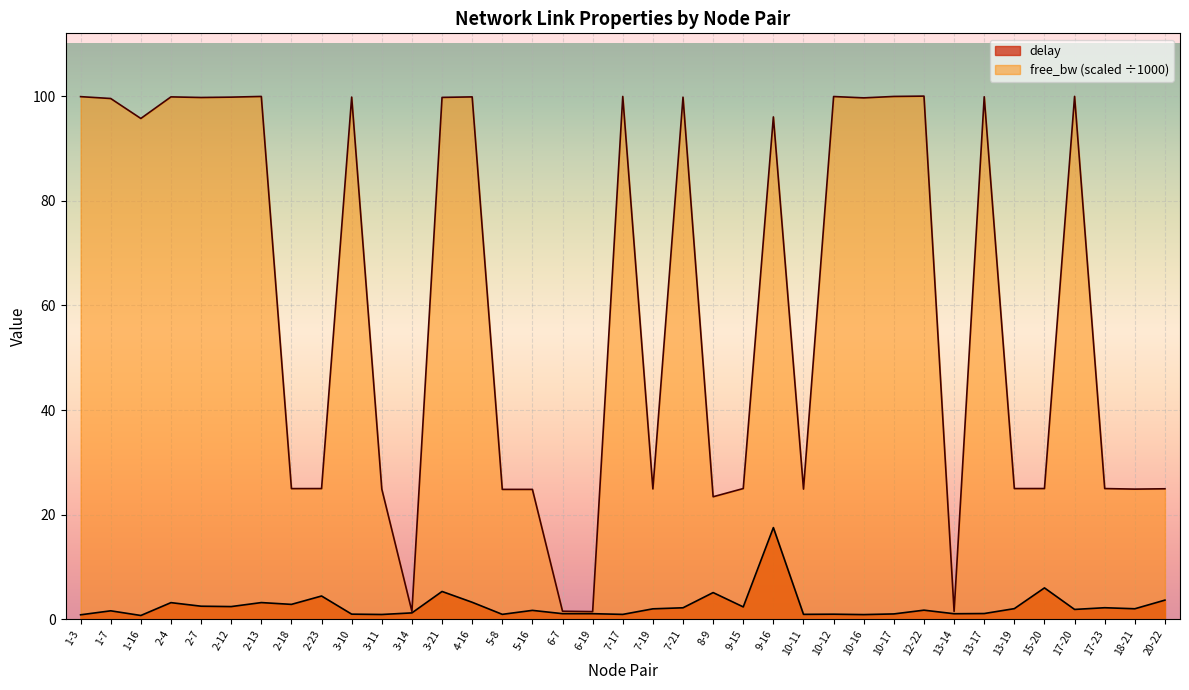

Reading right to left, extract all data points from this chart.

delay: 3.7	2.0	2.2	1.9	6.0	2.0	1.1	1.1	1.8	1.0	0.9	1.0	1.0	17.5	2.4	5.1	2.2	2.0	0.9	1.1	1.1	1.7	1.0	3.3	5.3	1.2	0.9	1.0	4.5	2.9	3.2	2.4	2.5	3.2	0.7	1.6	0.9
free_bw_scaled: 25.0	24.9	25.0	99.9	25.0	25.0	99.9	1.5	100.0	99.9	99.7	99.9	24.9	96.0	25.0	23.4	99.8	24.9	99.9	1.5	1.5	24.8	24.8	99.9	99.8	1.5	24.9	99.8	25.0	25.0	99.9	99.8	99.7	99.9	95.7	99.5	99.9